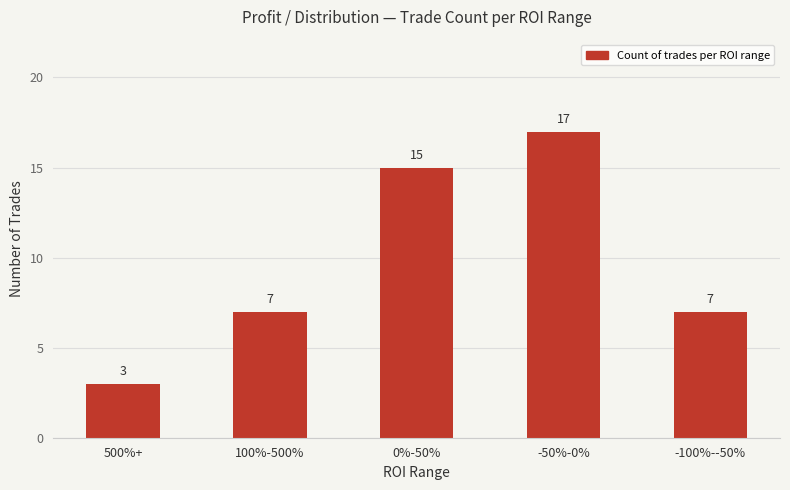

What is the difference between the maximum and minimum values?

14